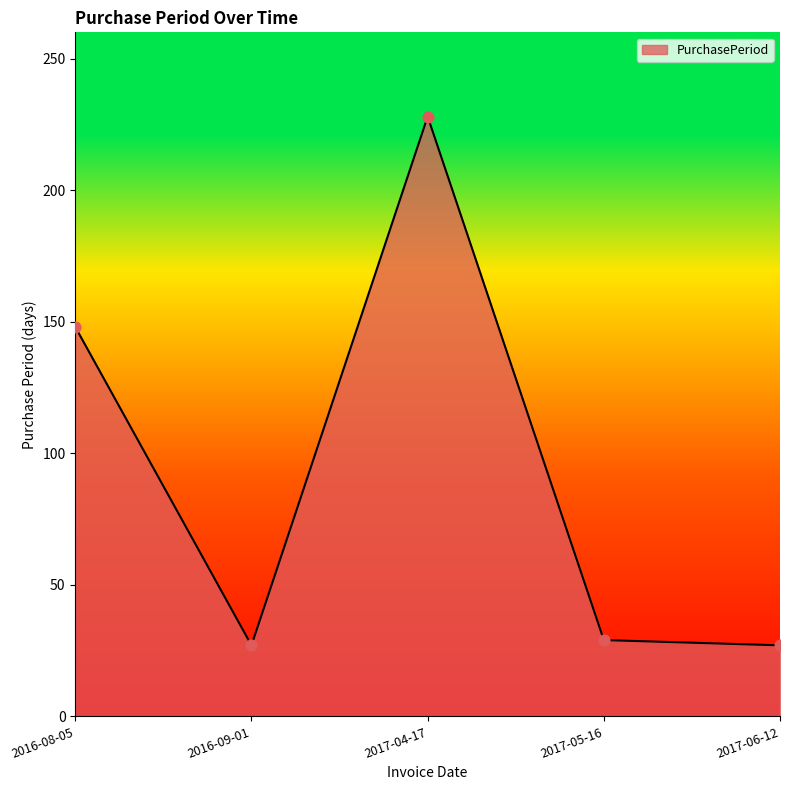

What is the change in value from 2016-08-05 to 2017-04-17?

+80